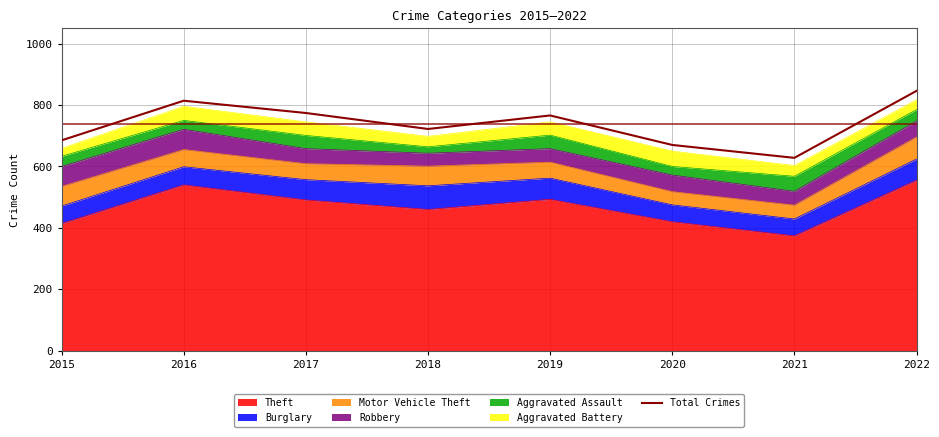

What is the difference between the maximum and minimum values?

218